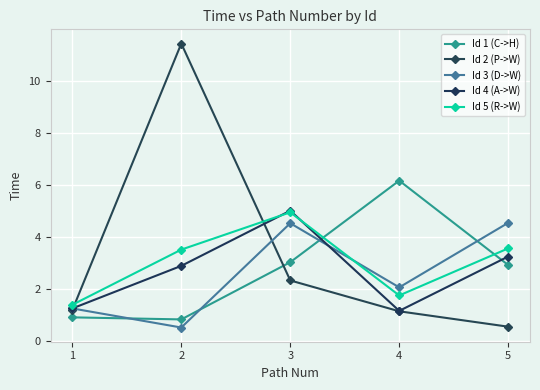

How many lines are shown in the chart?

5